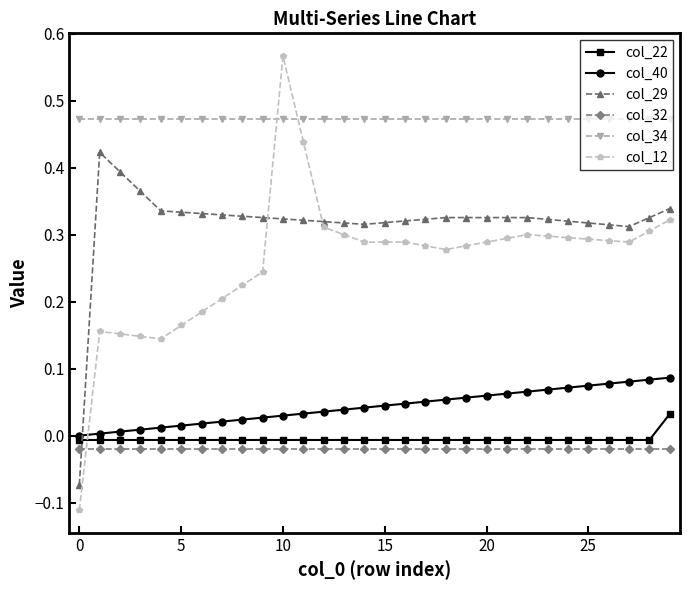

Which series has the widest spread of values?

col_12